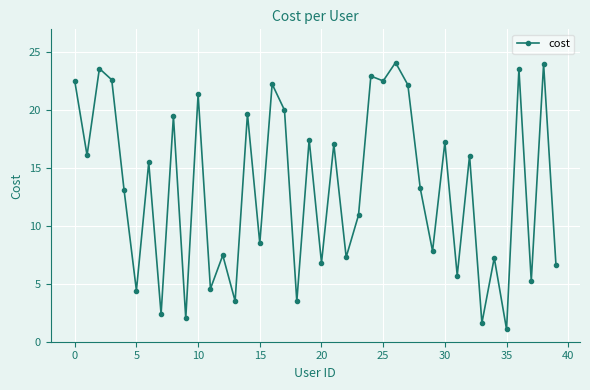

What is the smallest value displayed?

1.1